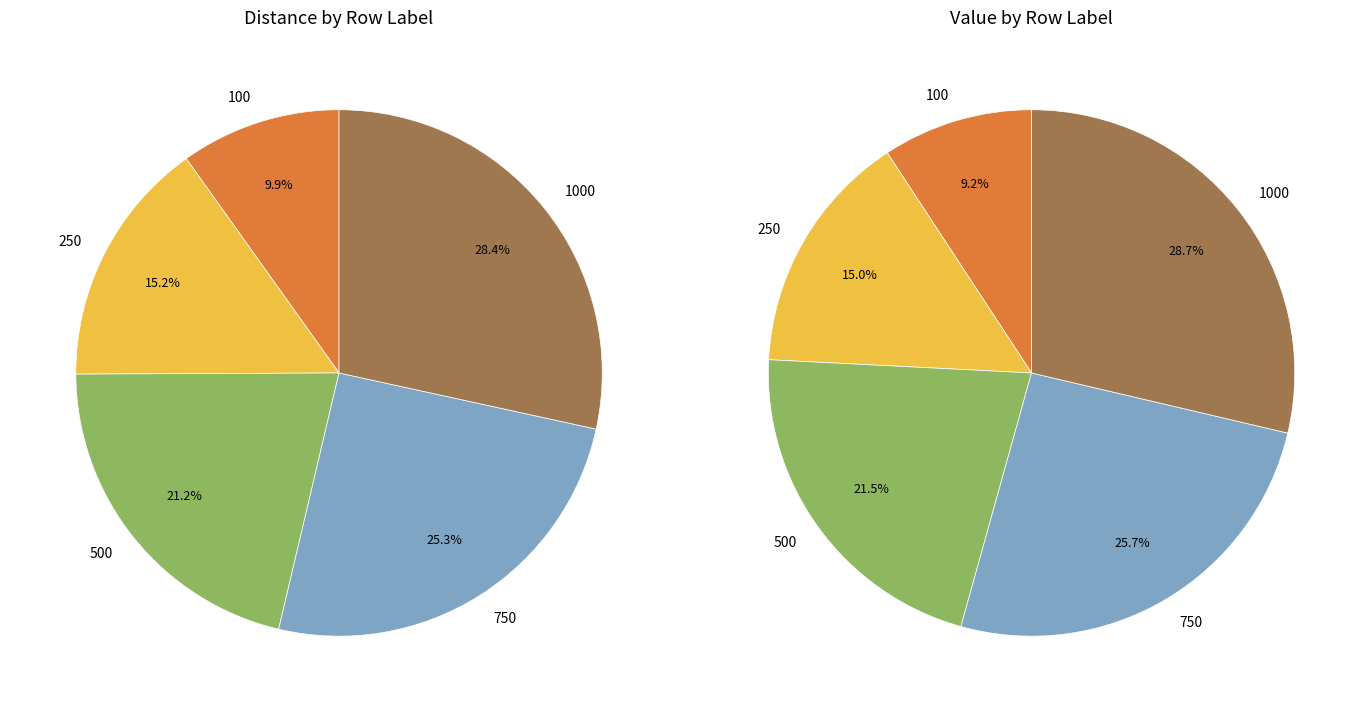

How many segments does this pie chart have?

5